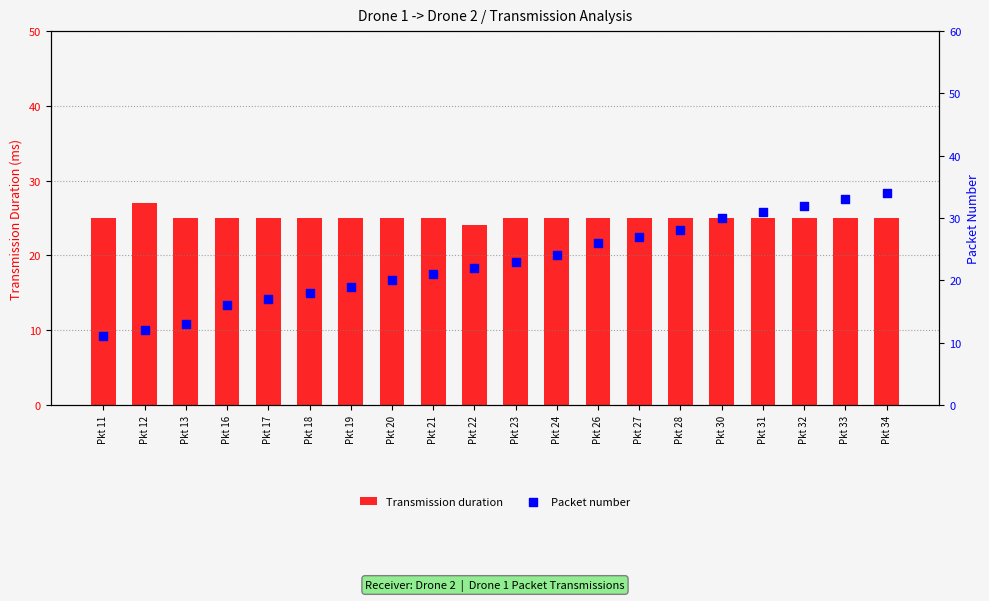

At which category is the sum across all series the highest?

Pkt 34